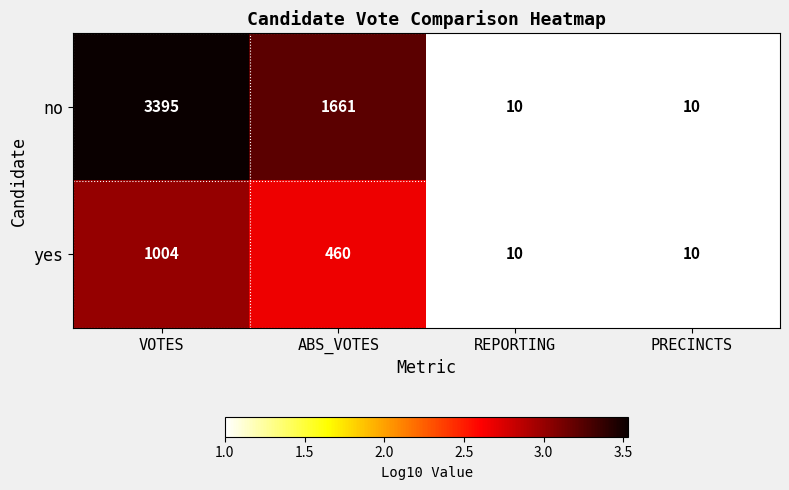

Reading left to right, transcribe all the data shown in this chart.

no: VOTES=3395	ABS_VOTES=1661	REPORTING=10	PRECINCTS=10
yes: VOTES=1004	ABS_VOTES=460	REPORTING=10	PRECINCTS=10